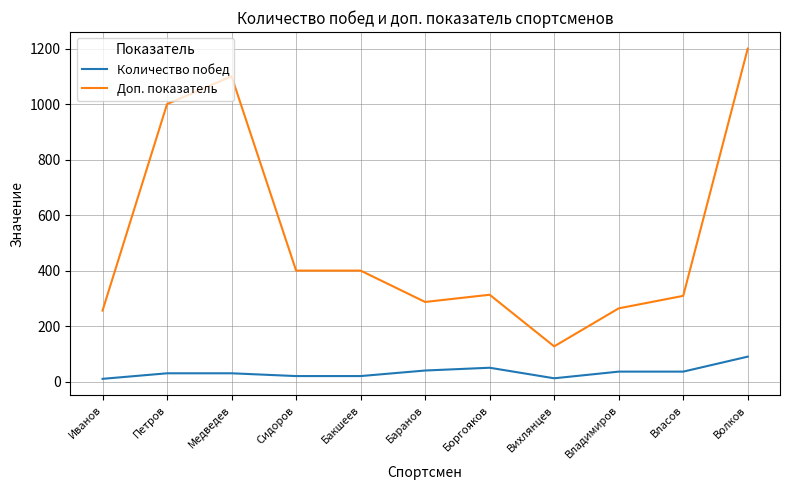

Does the chart have visible grid lines?

Yes